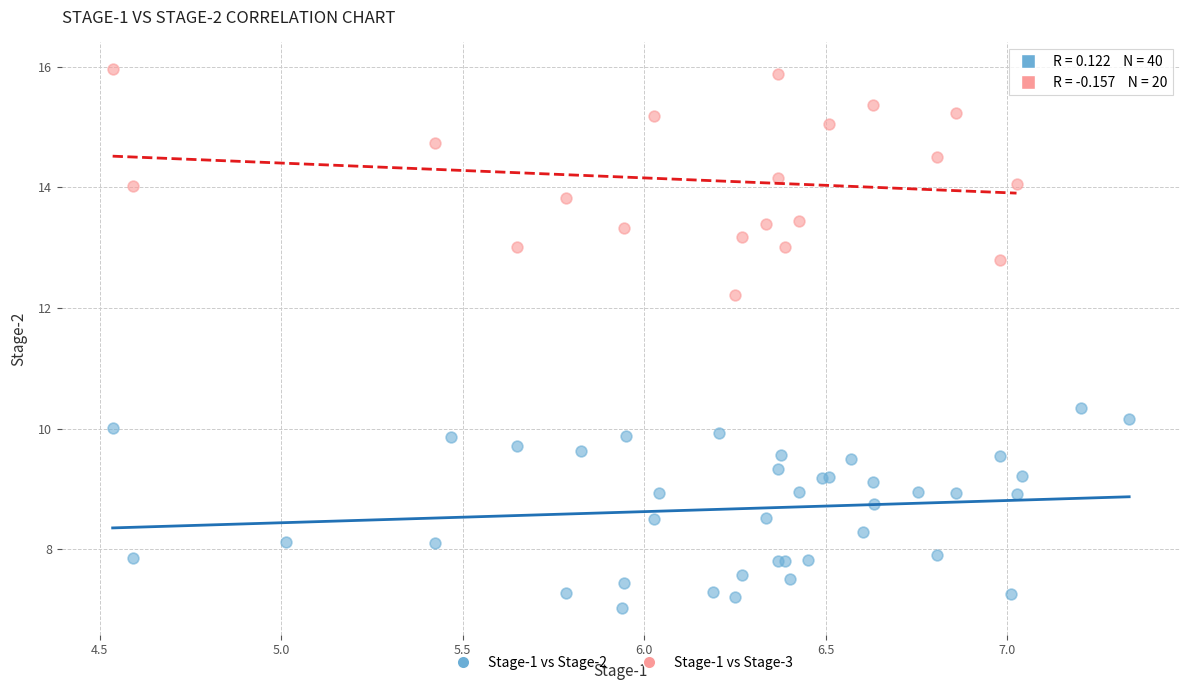

What are all the series names shown in the legend?

Stage-1 vs Stage-2, Stage-1 vs Stage-3